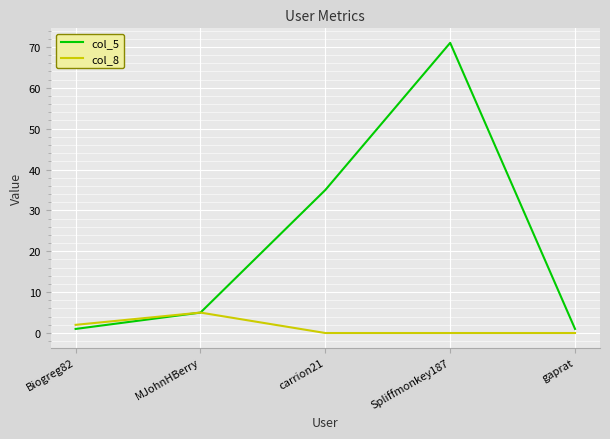

Which series has the largest total across all categories?

col_5